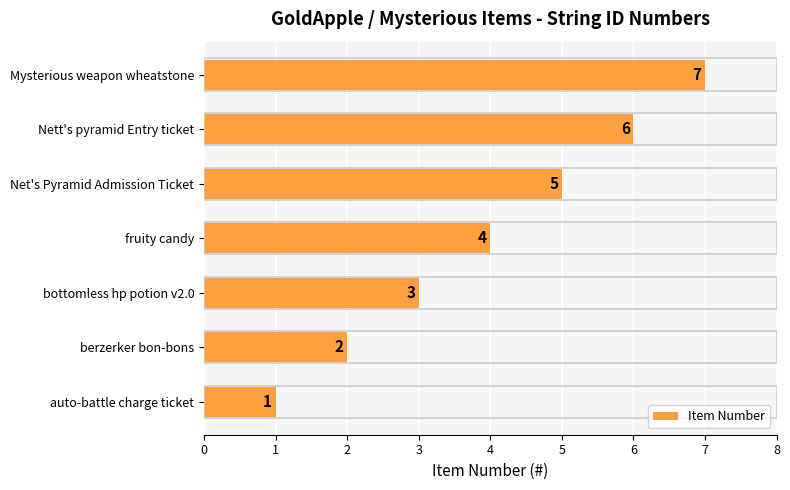

How many values are between 2 and 6?

5